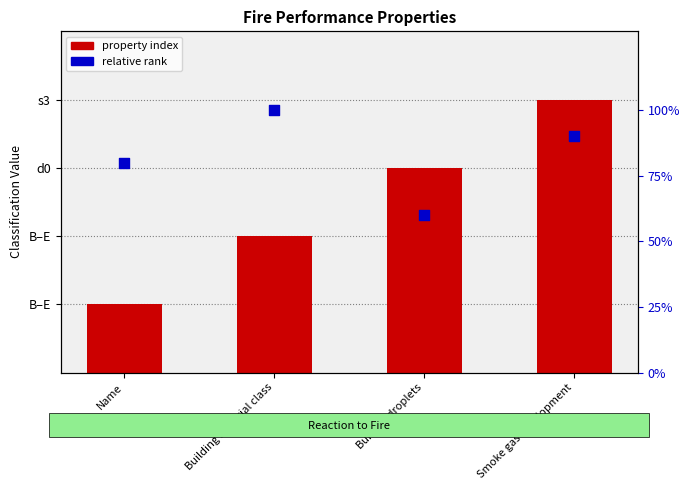

What are all the series names shown in the legend?

property index, relative rank